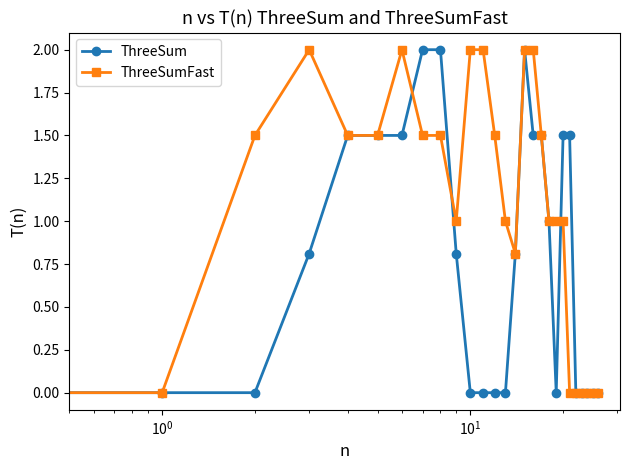

Which series has the largest total across all categories?

ThreeSumFast